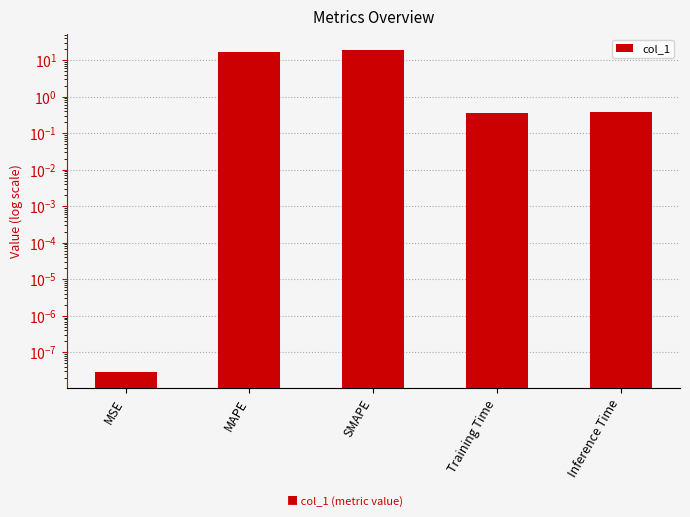

The chart shows a value of 32.4 at SMAPE. True or false?

False